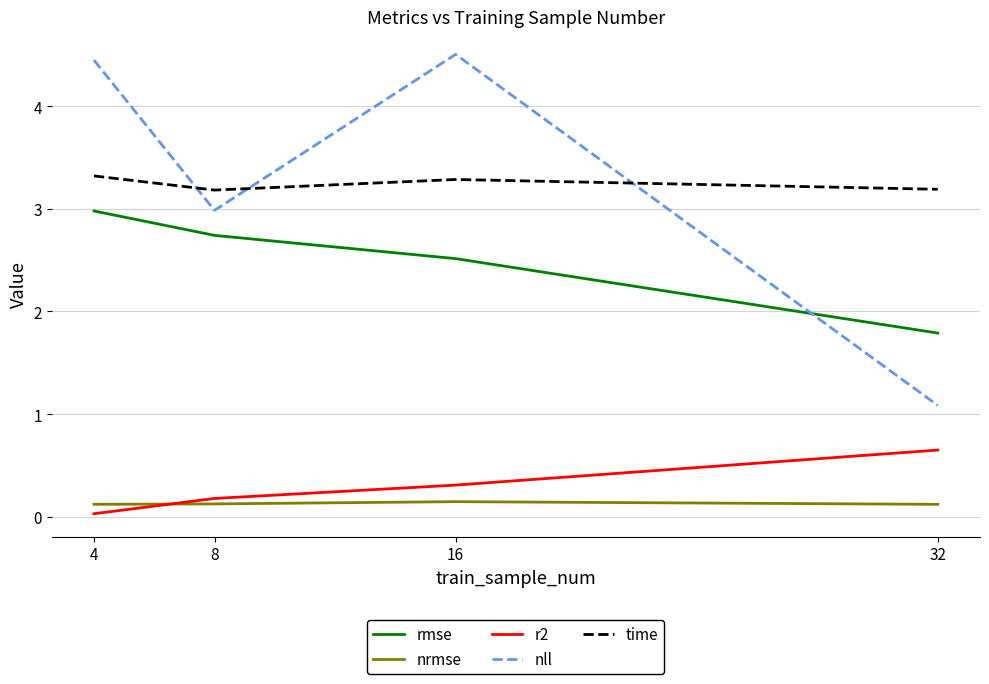

True or false: r2 and nll cross at least once.

False